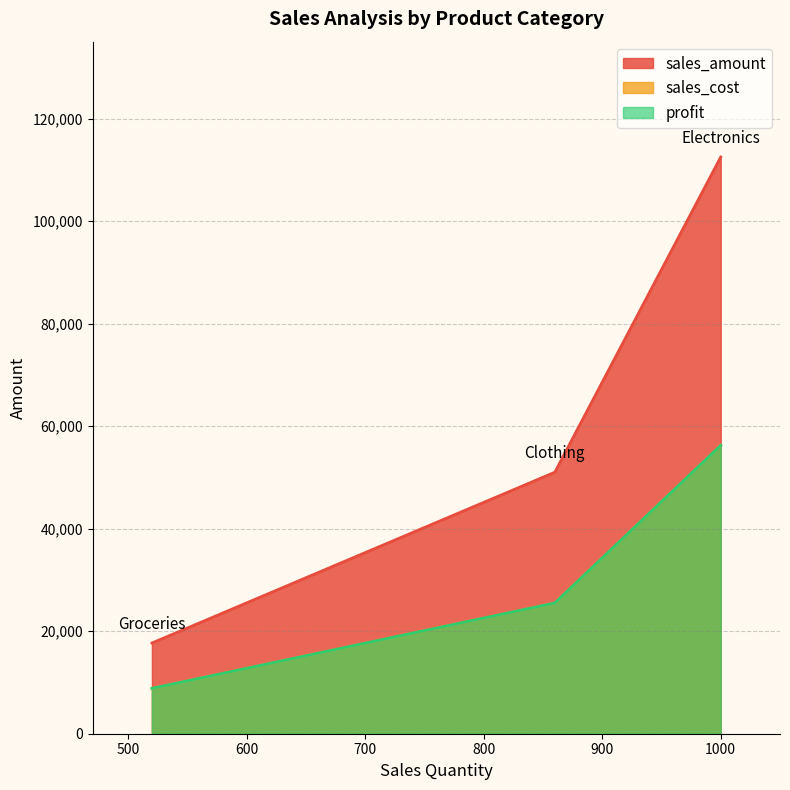

Reading left to right, transcribe all the data shown in this chart.

sales_amount: Electronics=112500	Clothing=51010	Groceries=17690
sales_cost: Electronics=56250	Clothing=25505	Groceries=8845
profit: Electronics=56250	Clothing=25505	Groceries=8845